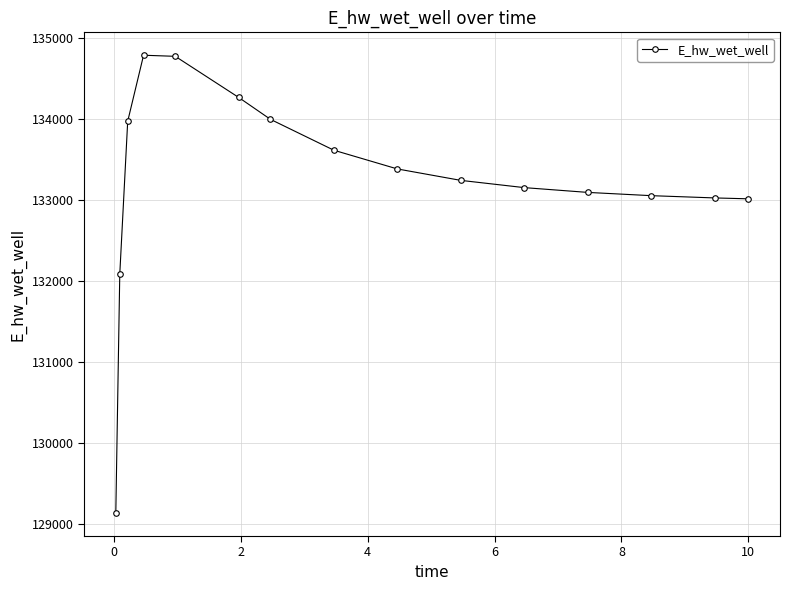

What is the difference between the maximum and minimum values?

5660.2